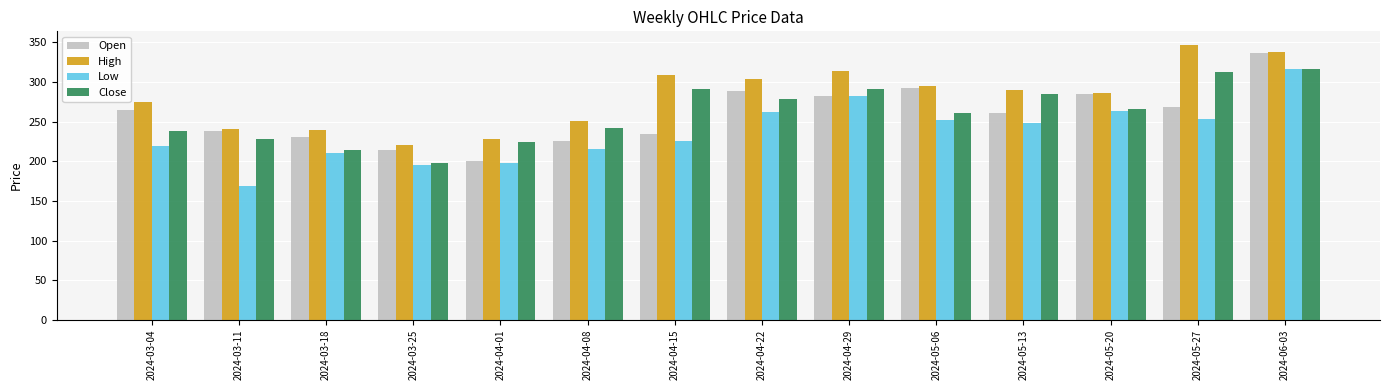

How many values in the High series are below 289?

7